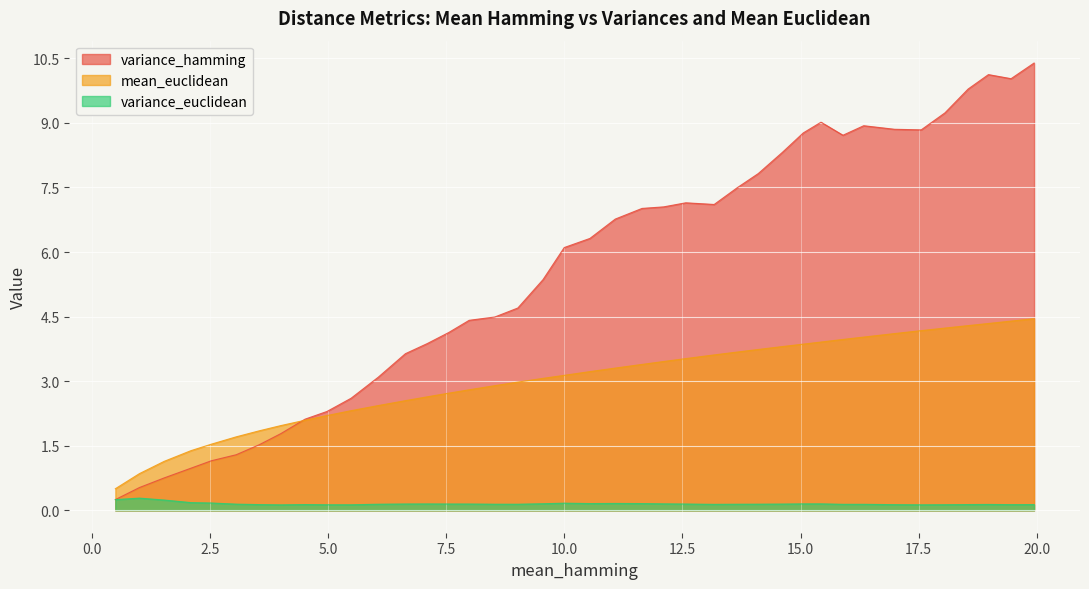

Which series has the widest spread of values?

variance_hamming